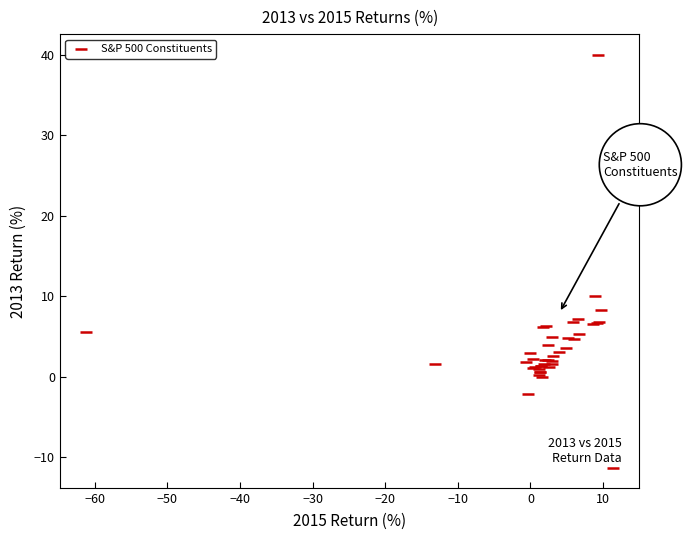

What Y value in the scatter plot is closest to 14?

10.1